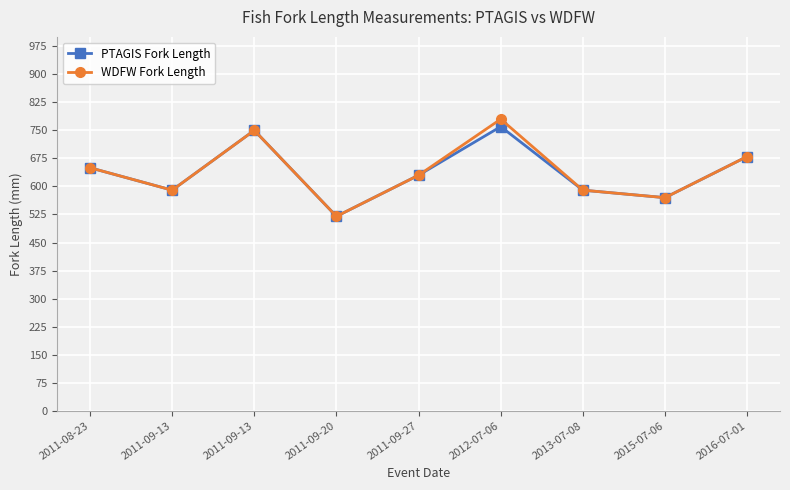

Count the number of categories in the chart.

9